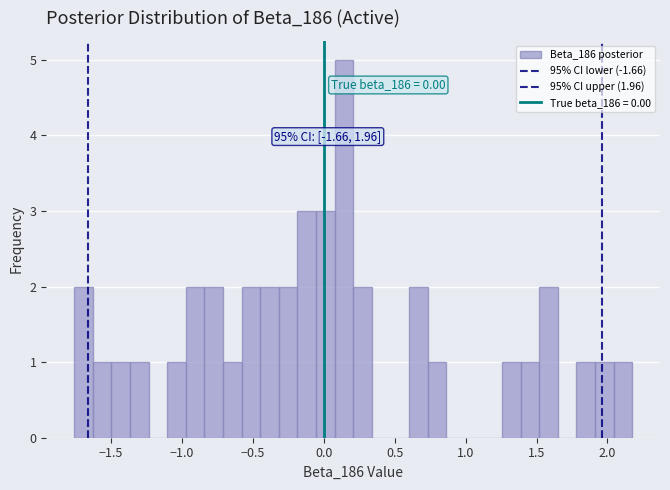

Read against the x-axis, roughly where is the centre of the tallest bar?

0.15